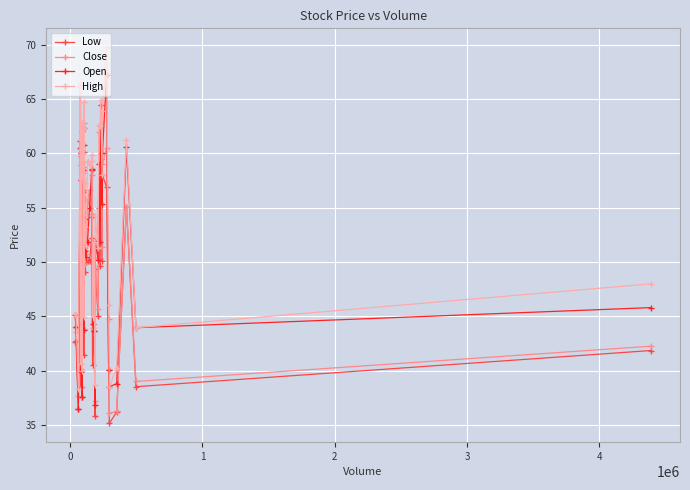

Which series has the largest total across all categories?

High